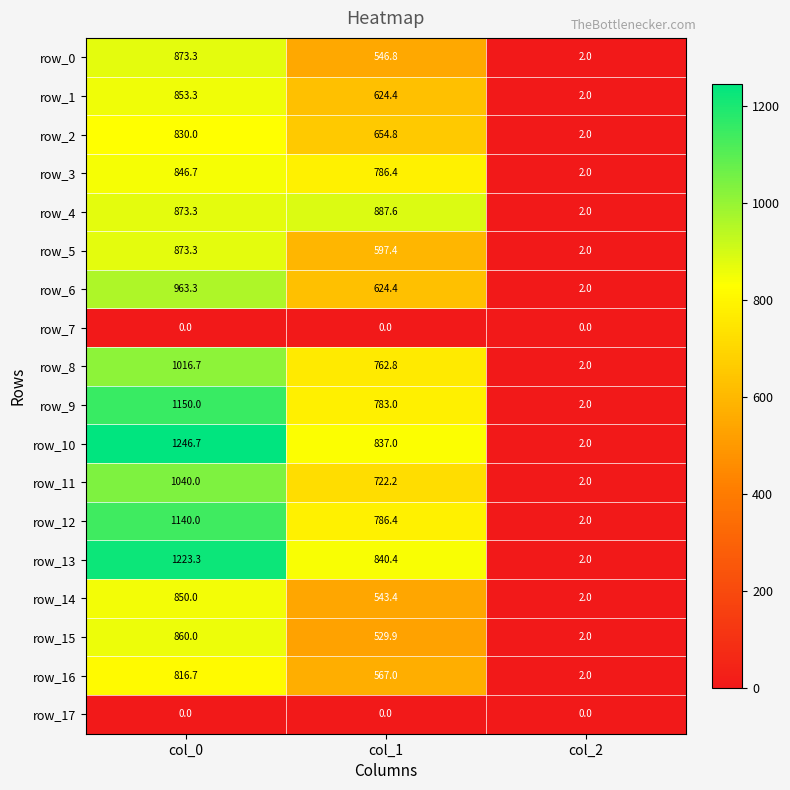

Is it true that row_4 equals 887.6 at col_1?

True